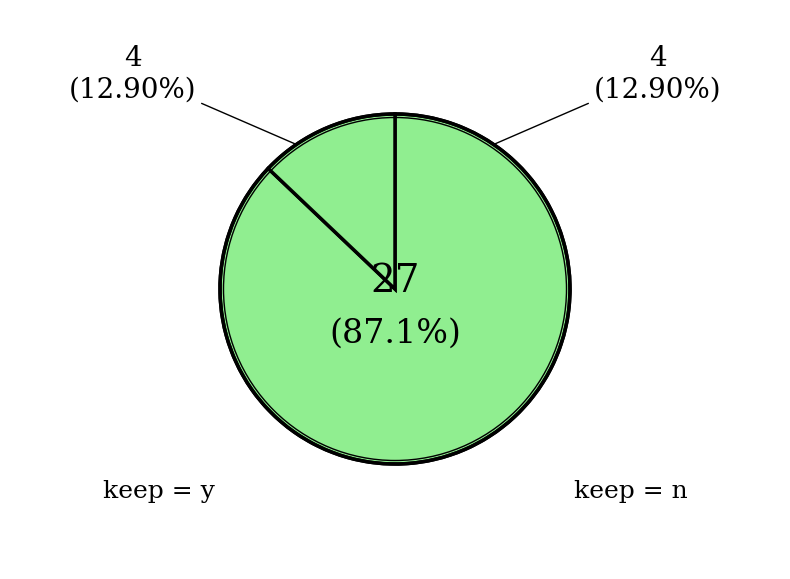

To the nearest percent, what percentage of the pie is y?

87%